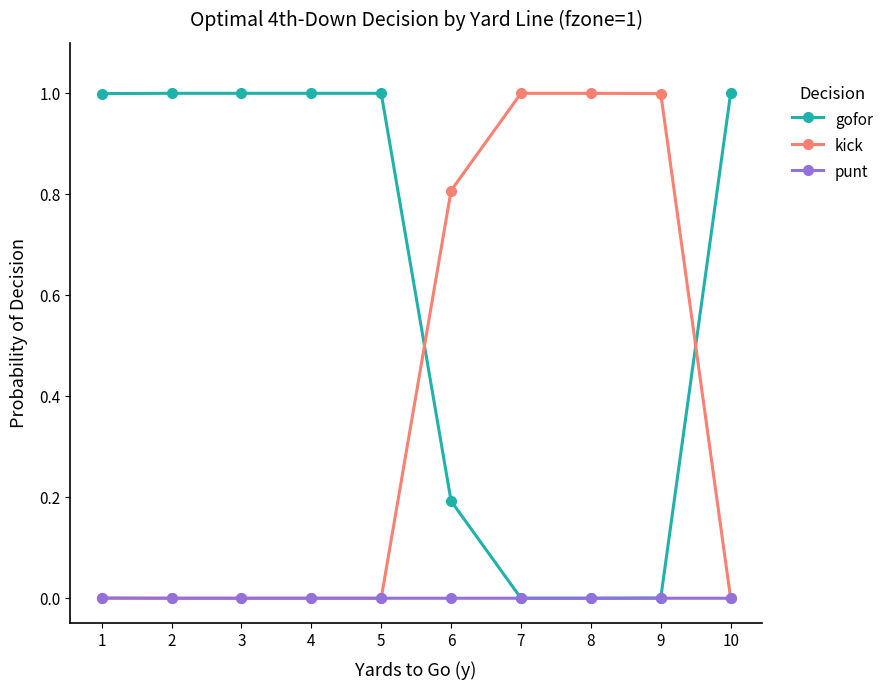

How many distinct data groups are displayed?

3